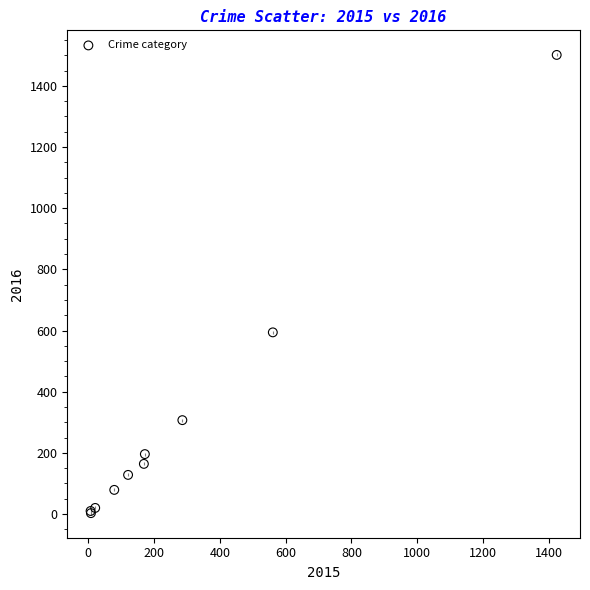

What Y value in the scatter plot is closest to 752?

594